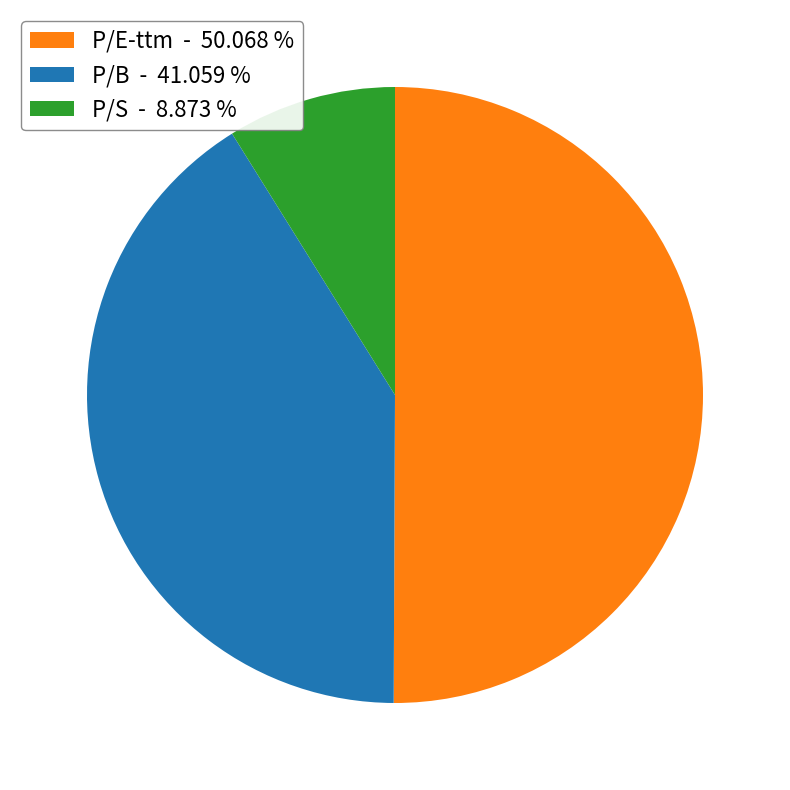

Between P/B - 41.059 % and P/E-ttm - 50.068 %, which is larger?

P/E-ttm - 50.068 %